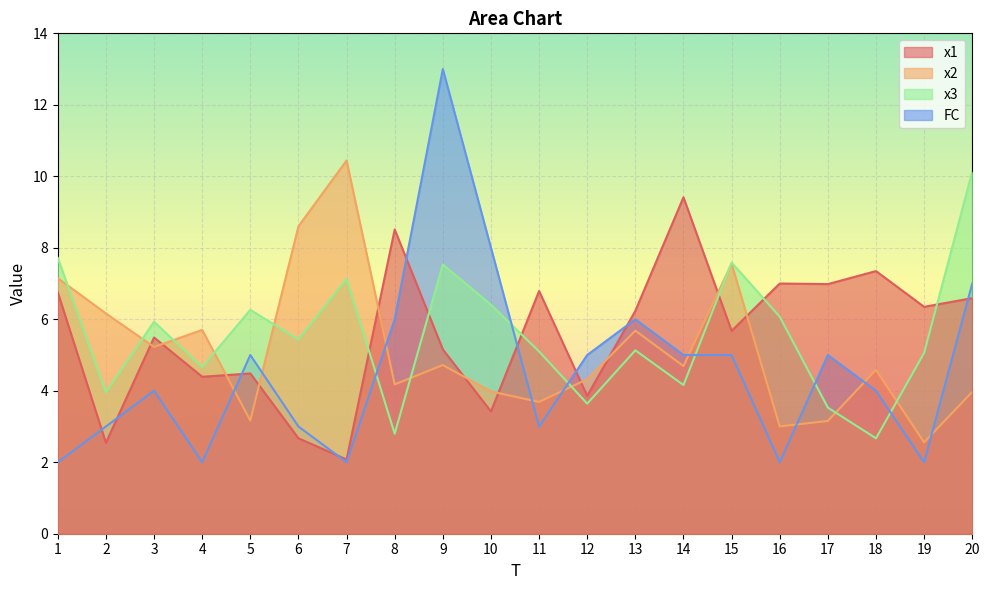

What is the sum of all x1 values?

111.7